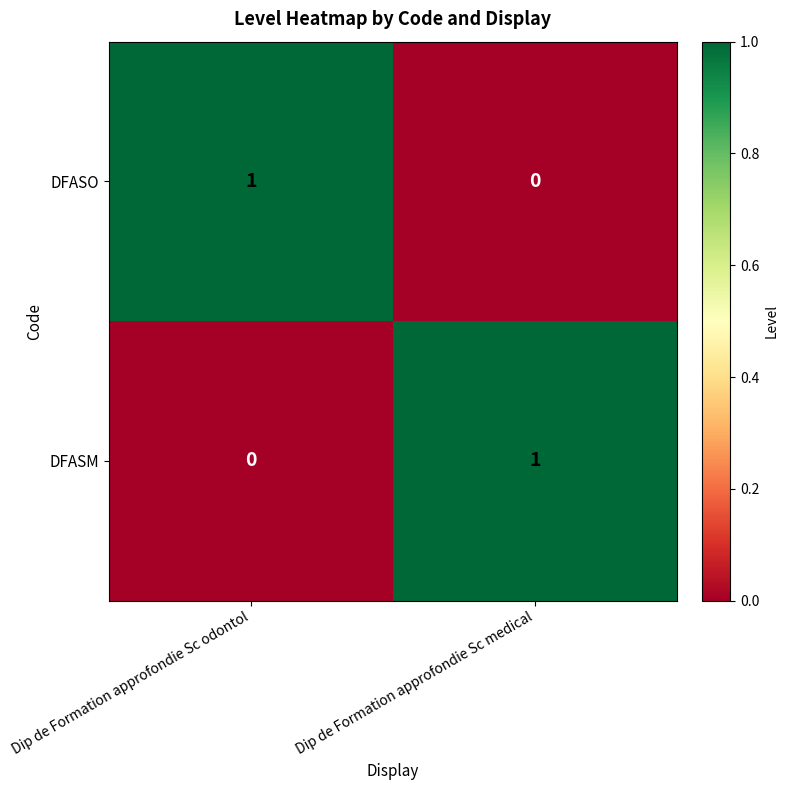

At which label does DFASO reach its peak?

Dip de Formation approfondie Sc odontol